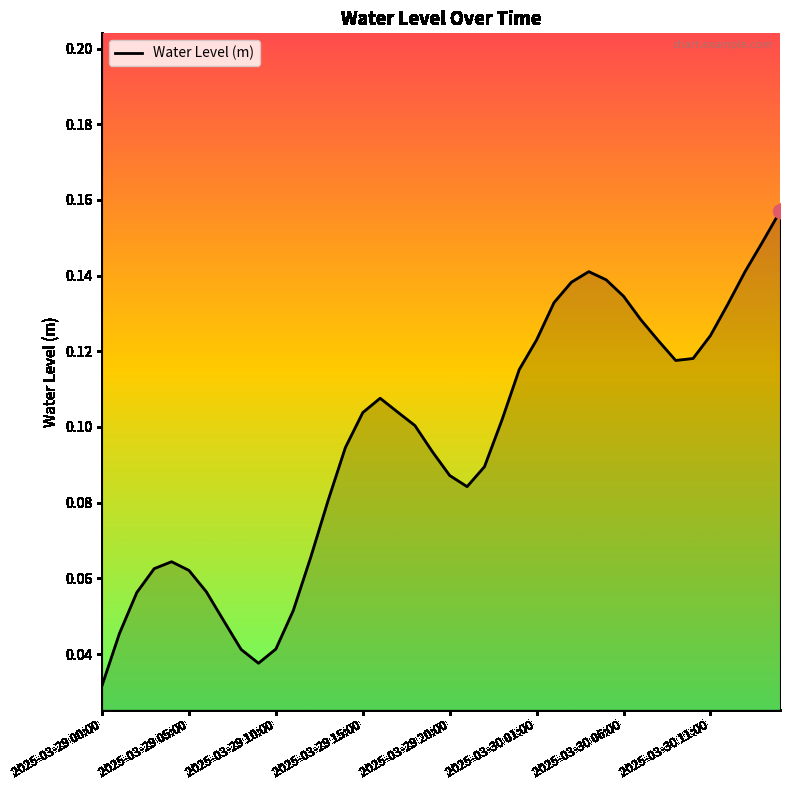

What is the difference between the maximum and minimum values?

0.1